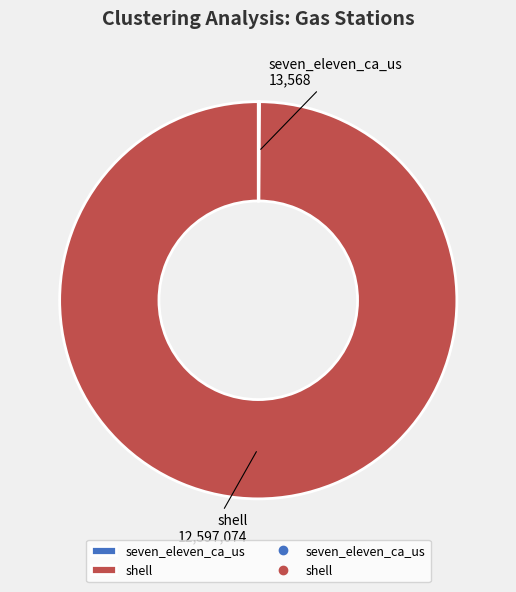

Is it true that shell is 100% of the pie?

True